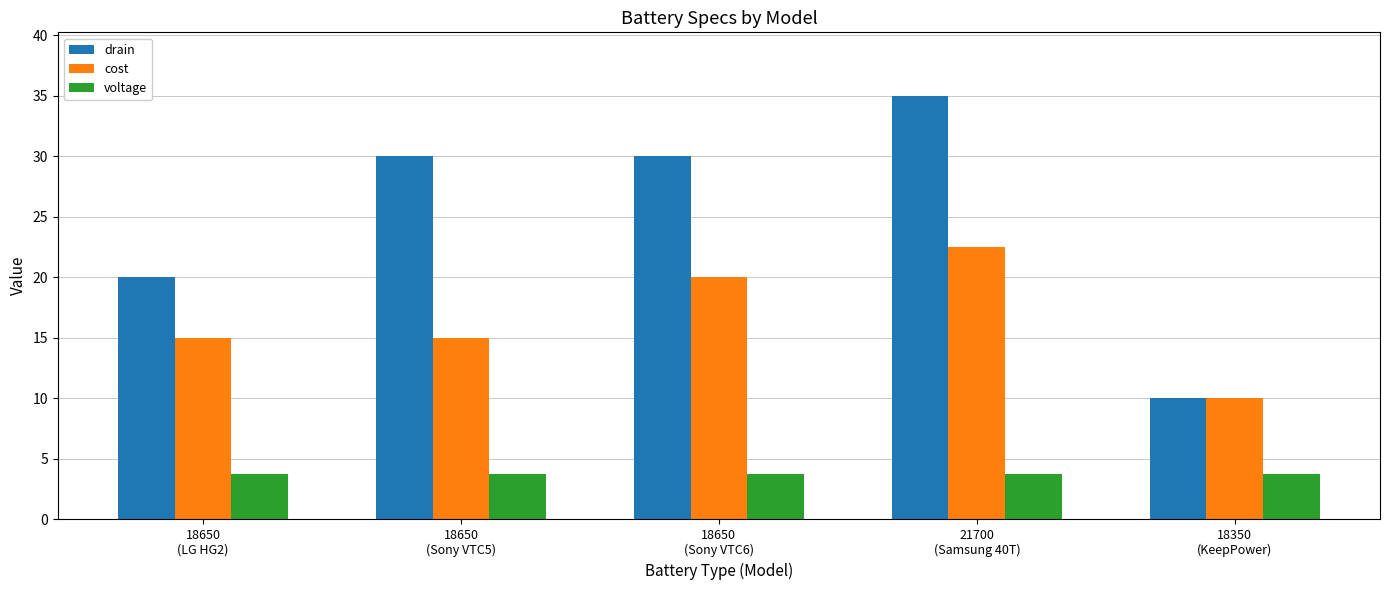

Is the value of voltage at 21700
(Samsung 40T) greater than the value of cost at 18650
(LG HG2)?

No